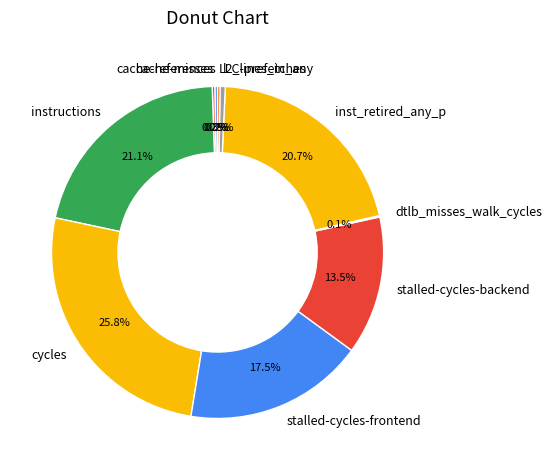

What portion of the pie excludes instructions?

78.9%